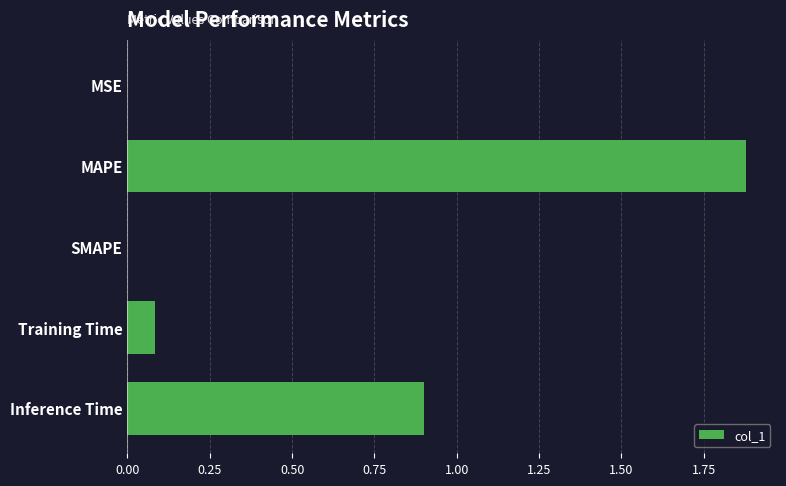

Which label corresponds to the largest value in the chart?

MAPE